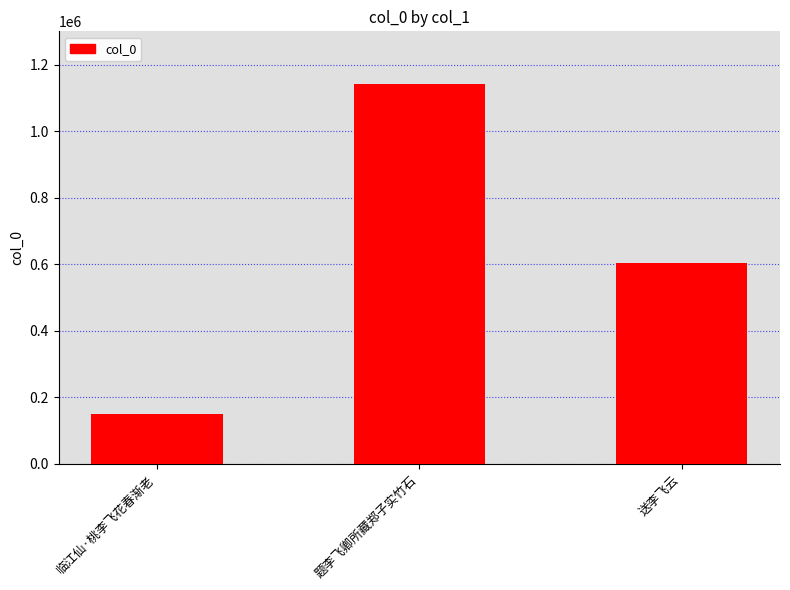

What is the difference between the values at 临江仙·桃李飞花春渐老 and 送李飞云?

452829